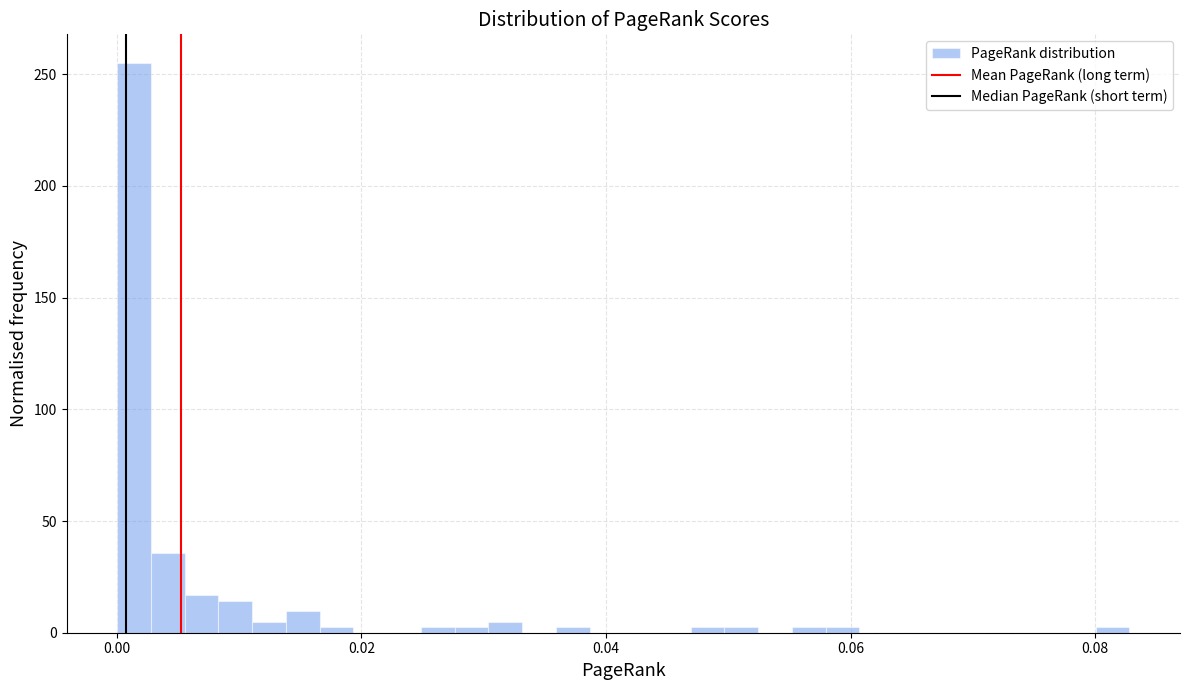

Around what value on the x-axis is the tallest bar? Give the approximate position of its centre, as read against the axis.

0.002